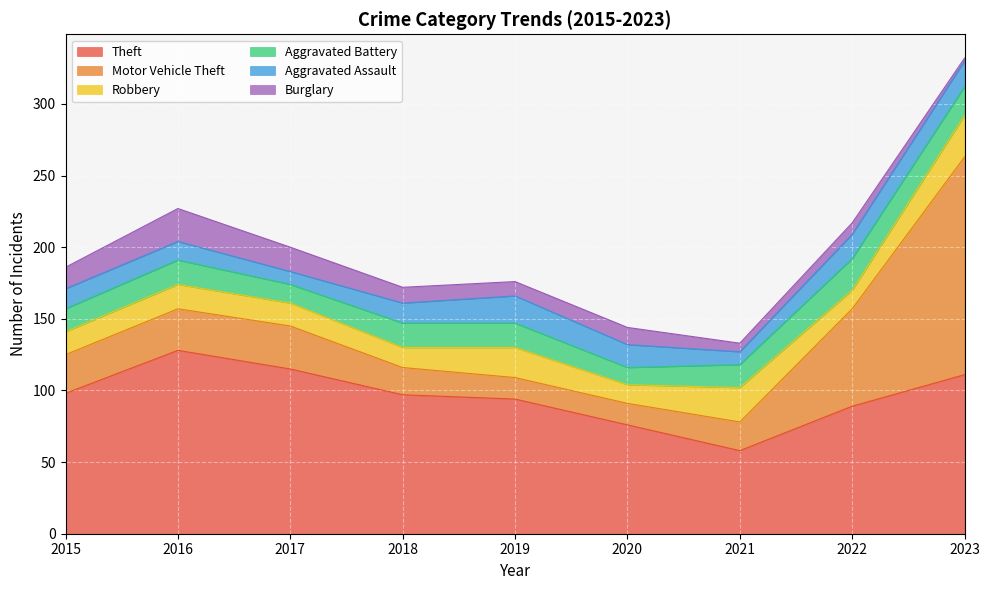

At which label does Aggravated Battery reach its minimum?

2020